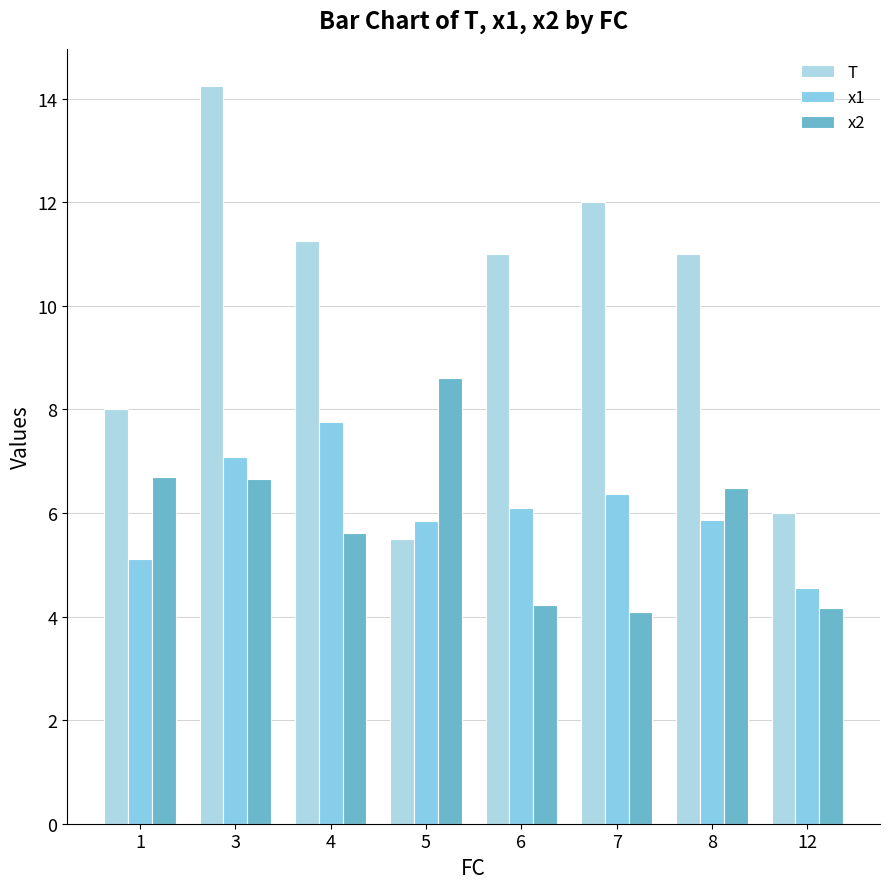

At which label does T reach its minimum?

5